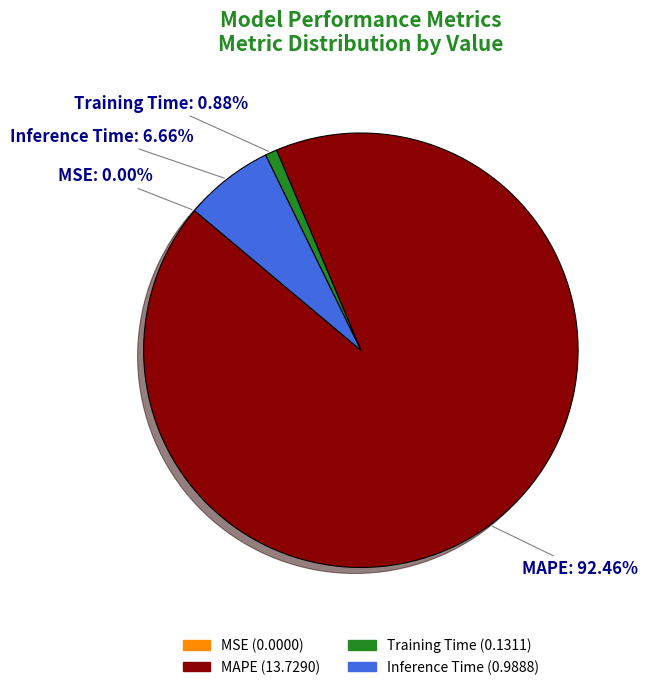

To the nearest percent, what portion does Training Time represent?

1%